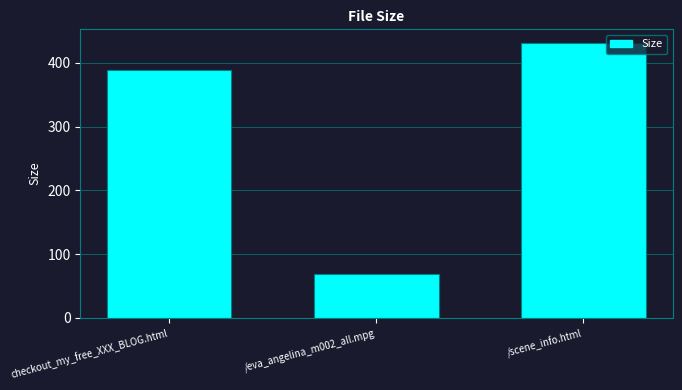

List the labels in order of value, largest first.

/scene_info.html, checkout_my_free_XXX_BLOG.html, /eva_angelina_m002_all.mpg